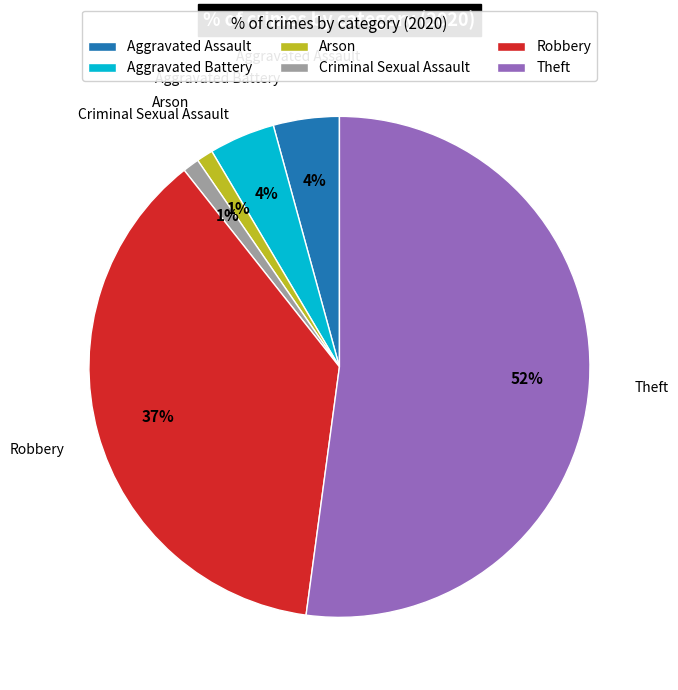

To the nearest percent, what percentage of the pie is Robbery?

37%